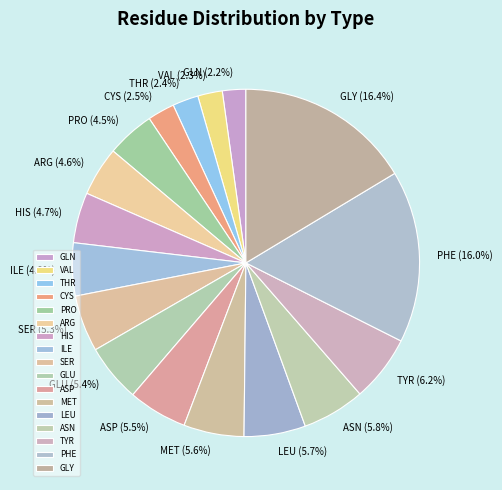

How much of the chart is everything except ASP?

94.5%